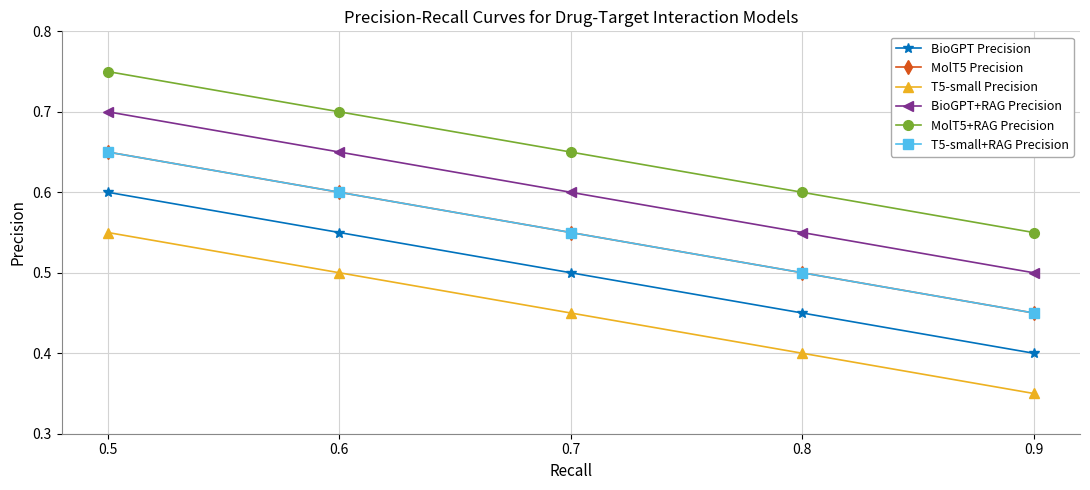

What is the average value of the BioGPT+RAG Precision series?

0.6